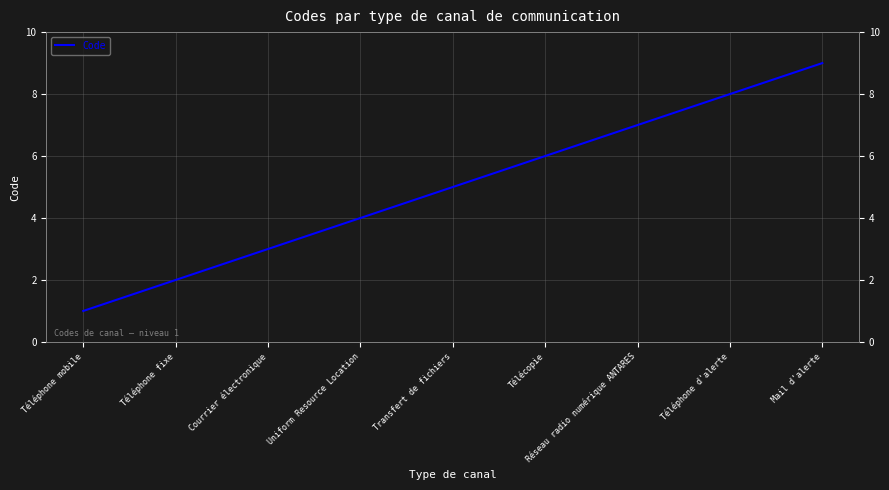

What is the greatest value displayed?

9